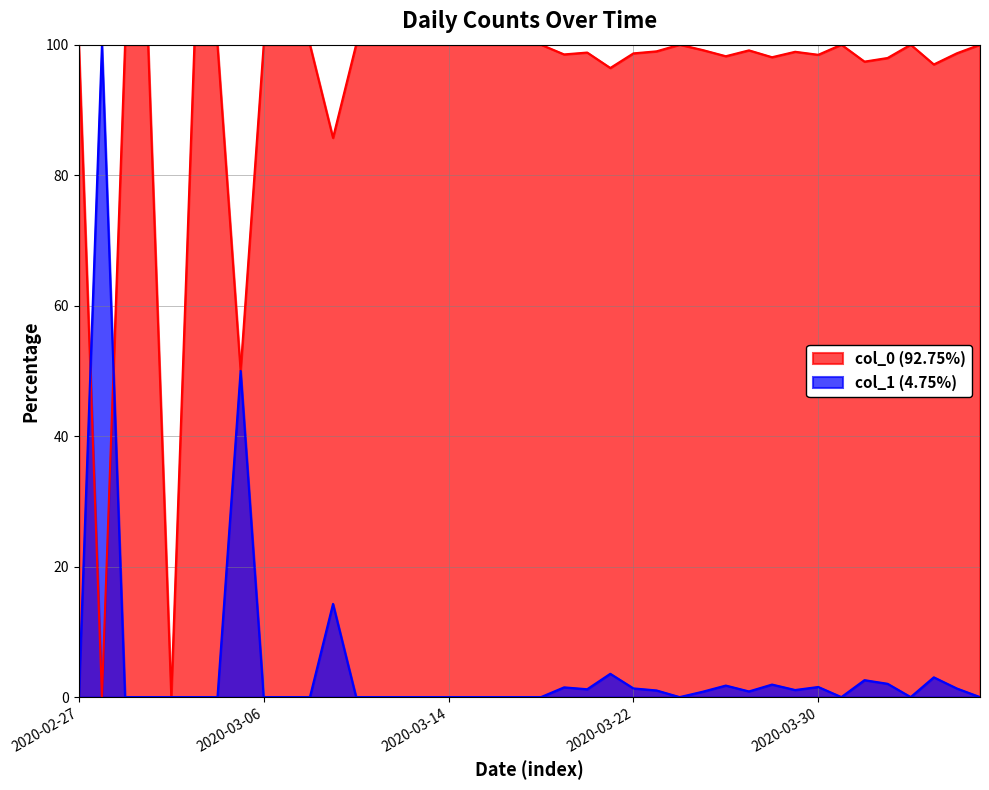

What is the greatest value displayed?

100.0